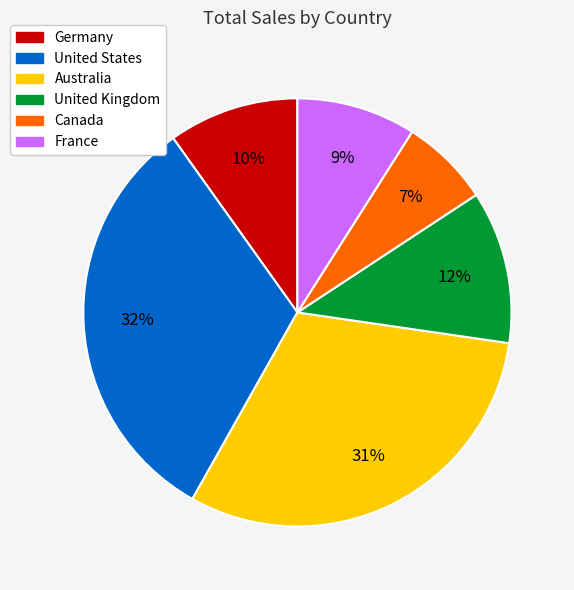

Which has a higher value, United States or Australia?

United States